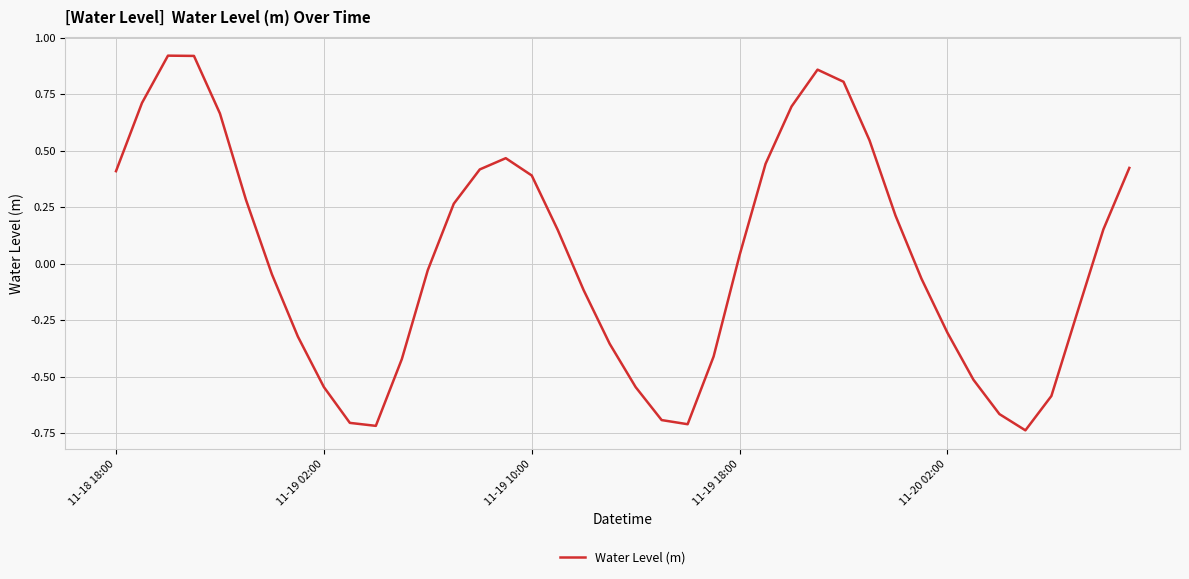

How many values are below 0?

20